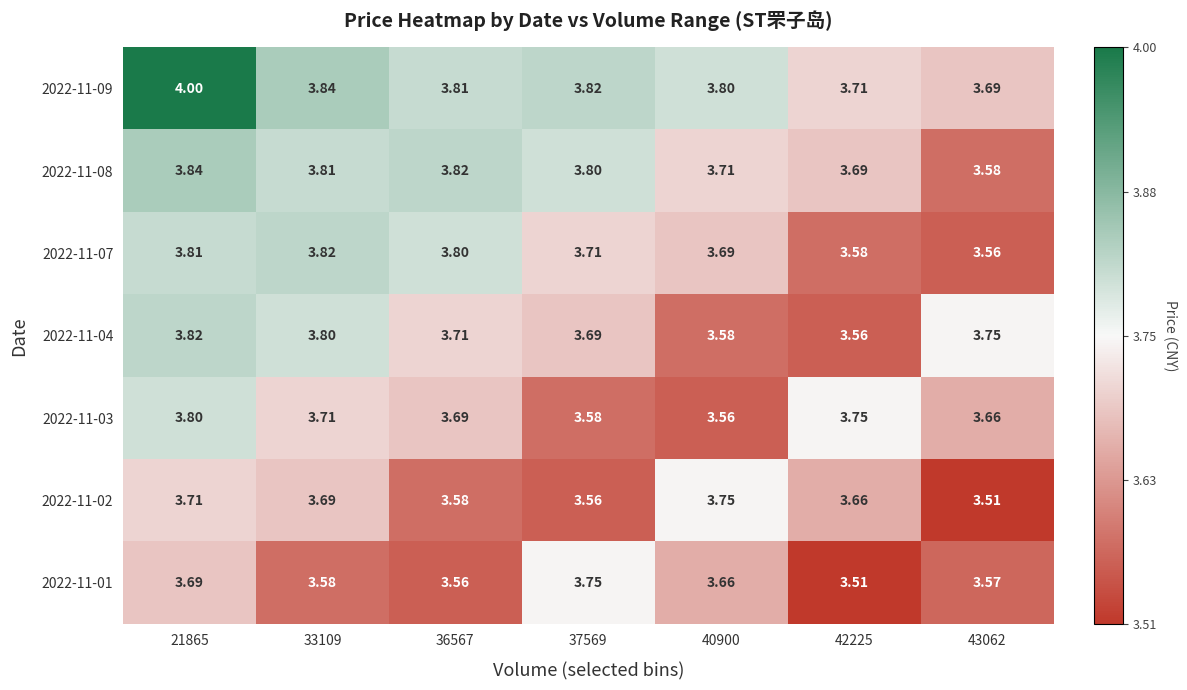

Is the value of 2022-11-09 at 21865 greater than the value of 2022-11-01 at 40900?

Yes